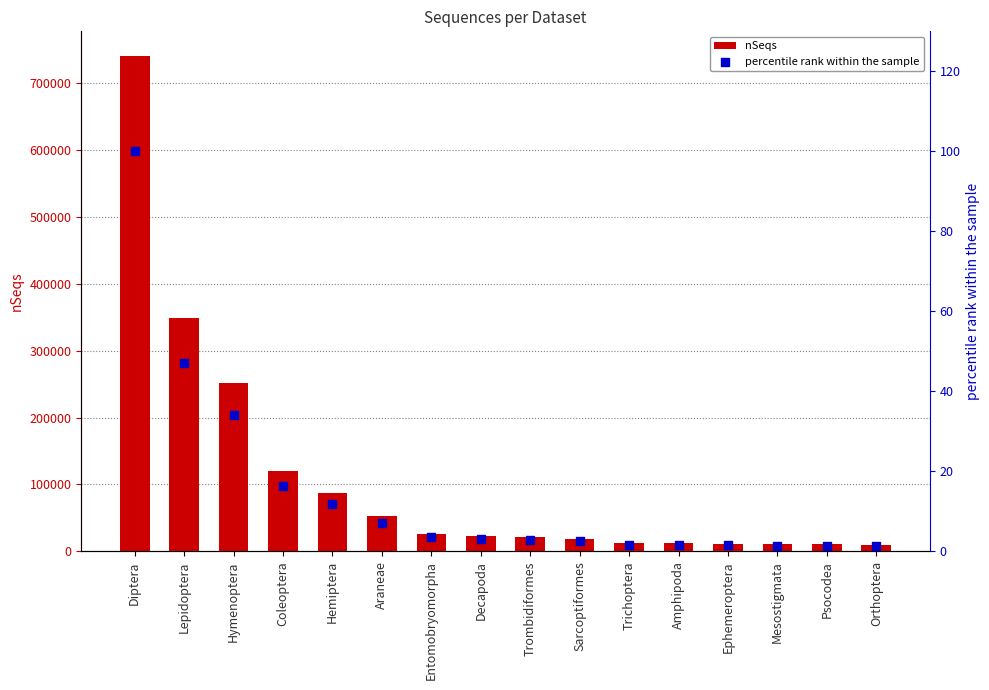

Which series has the largest total across all categories?

nSeqs